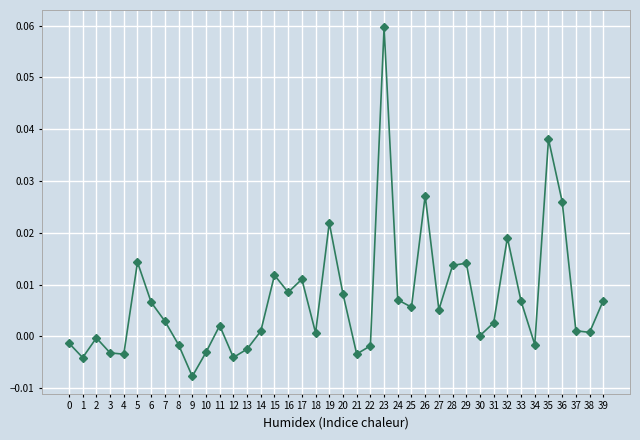

How many data points does each series have?

40